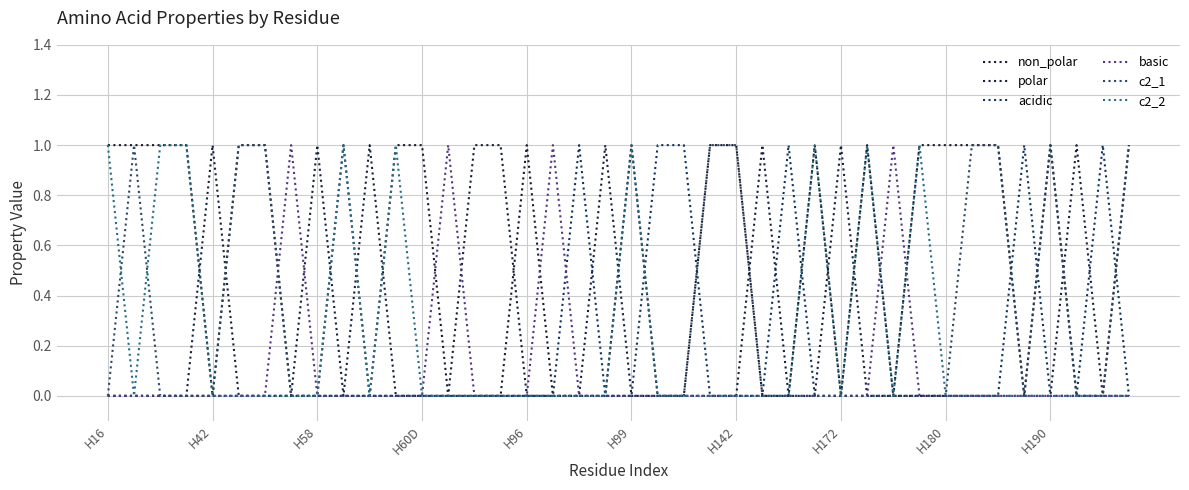

True or false: c2_1 and non_polar cross at least once.

False